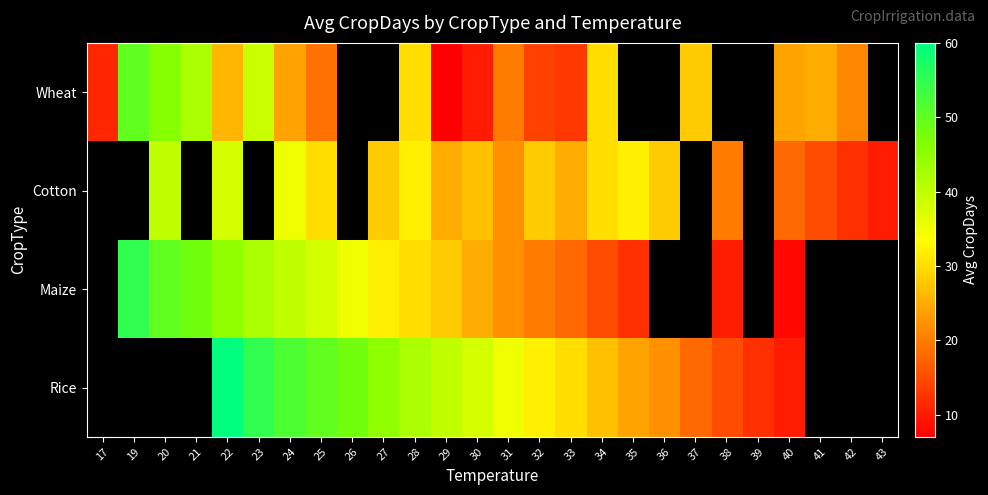

Which category has the highest value across all series?

22